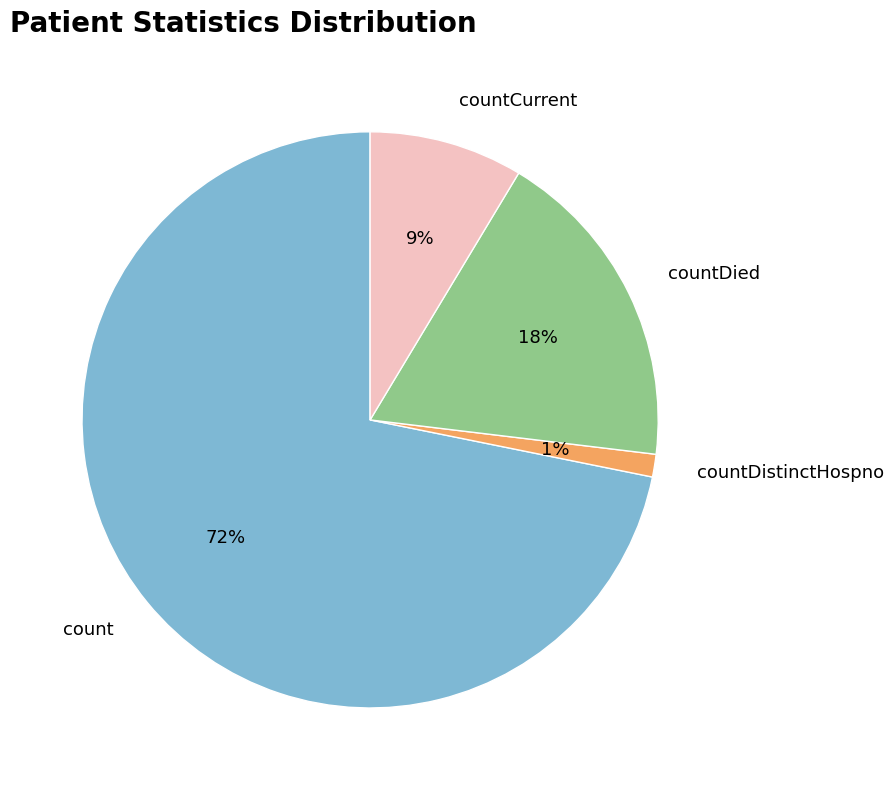

Count the number of slices in the pie.

4